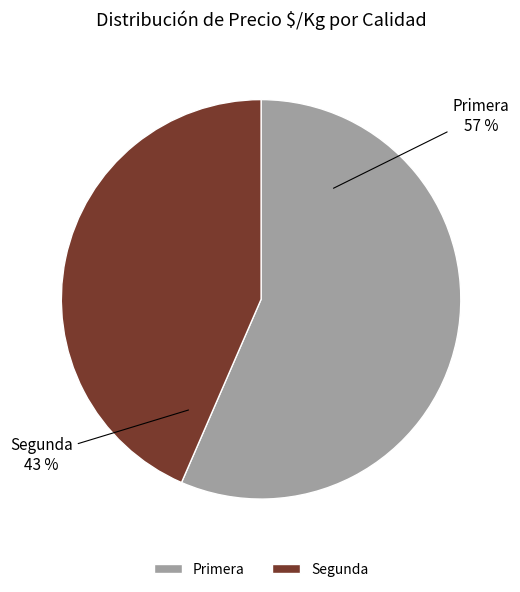

Between Primera and Segunda, which is larger?

Primera